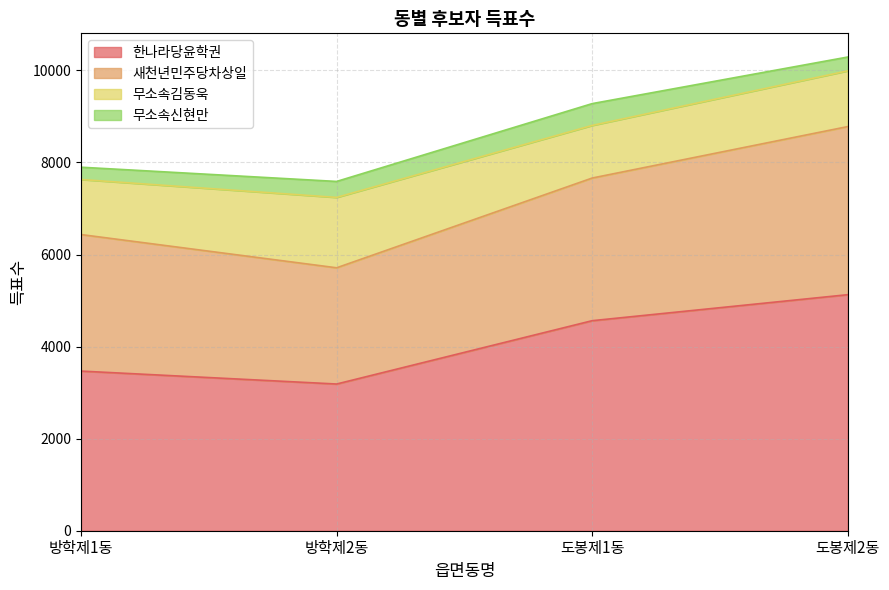

Does the chart have visible grid lines?

Yes